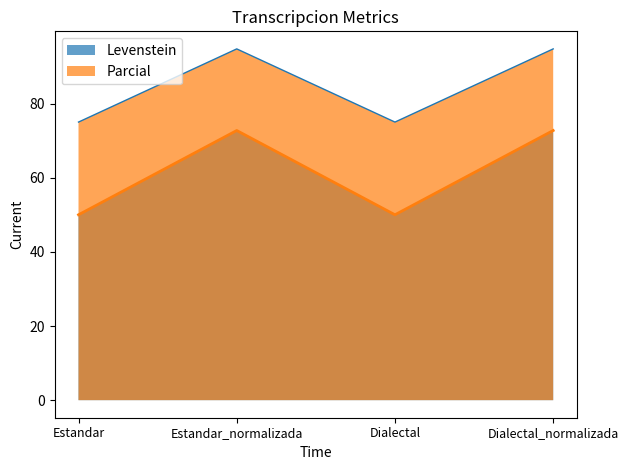

What value does the Levenstein series have at Estandar?

50.0